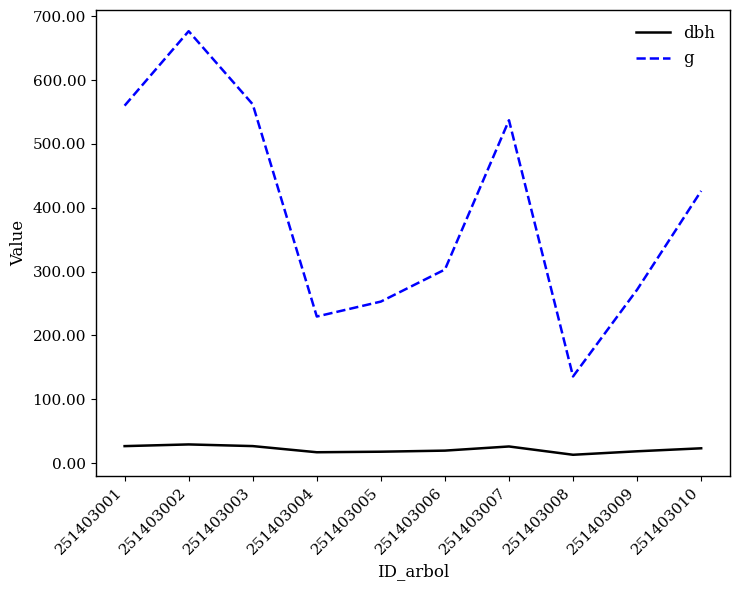

Rank the series at 251403005 from lowest to highest value.

dbh, g